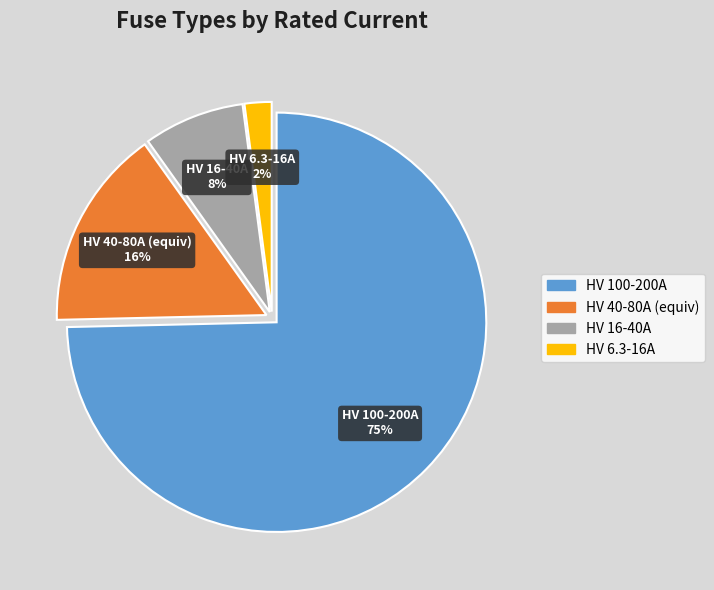

To the nearest percent, what is the average slice percentage?

25%